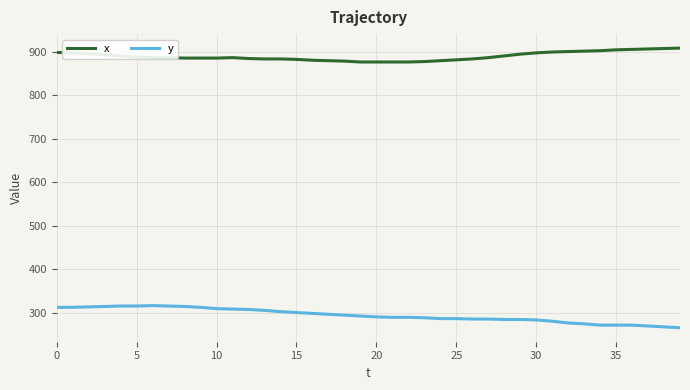

Rank the series by their maximum value, from lowest to highest.

y, x